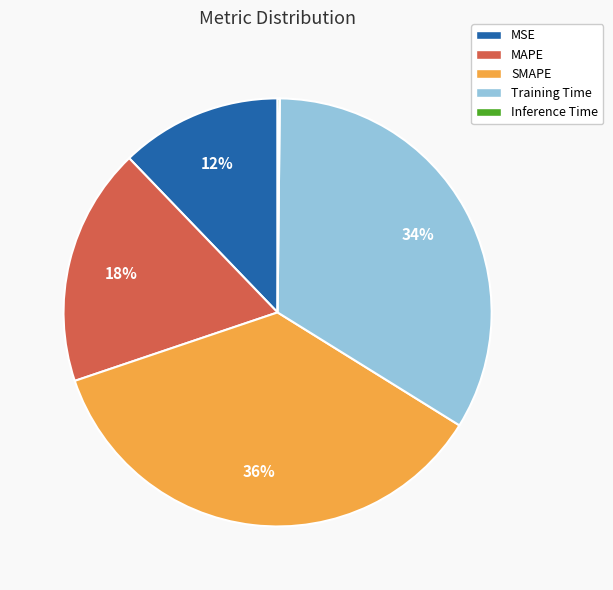

What is the ratio of the value at MSE to the value at SMAPE?

0.3